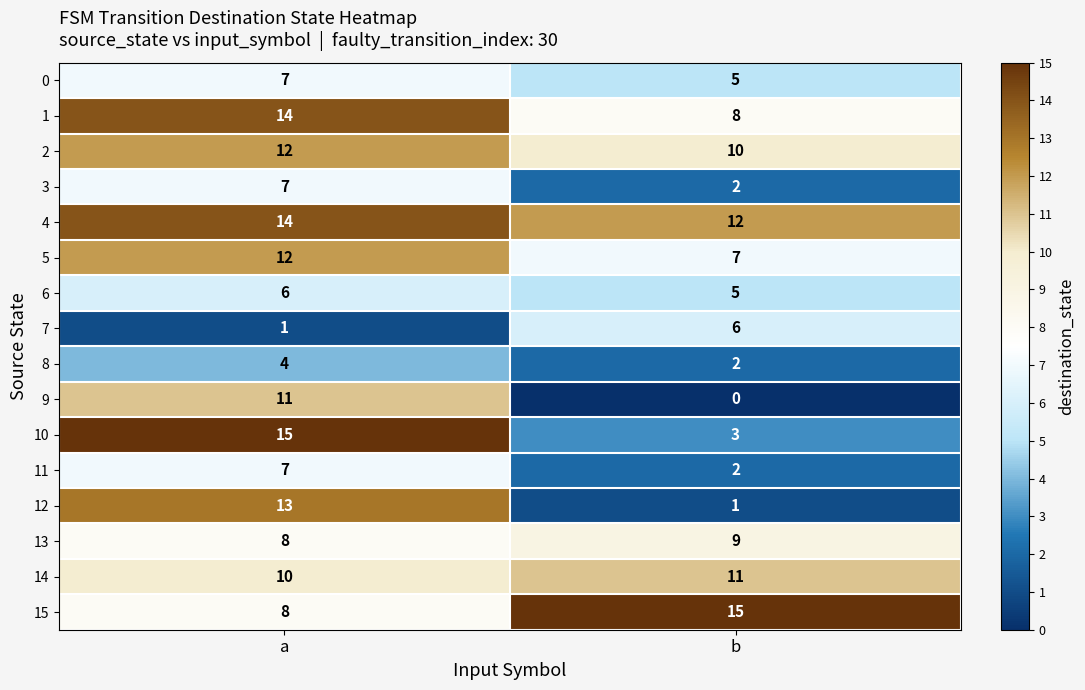

What is the spread (max minus min) of values at a?

14